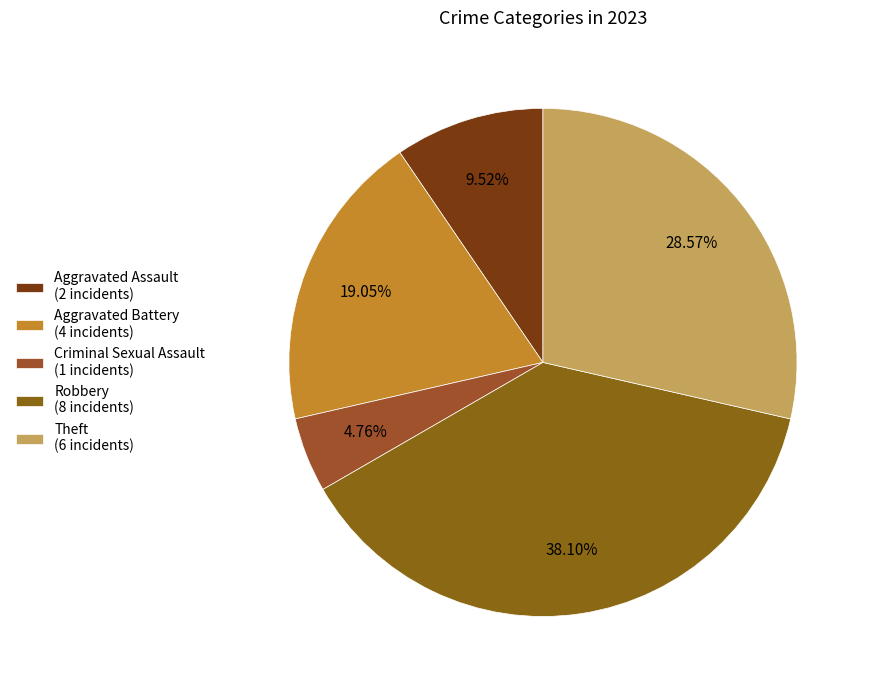

Which slice is the largest?

Robbery (8 incidents)